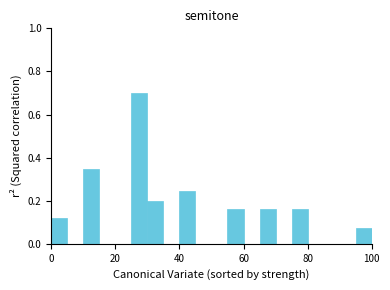

Around what value on the x-axis is the tallest bar? Give the approximate position of its centre, as read against the axis.

28